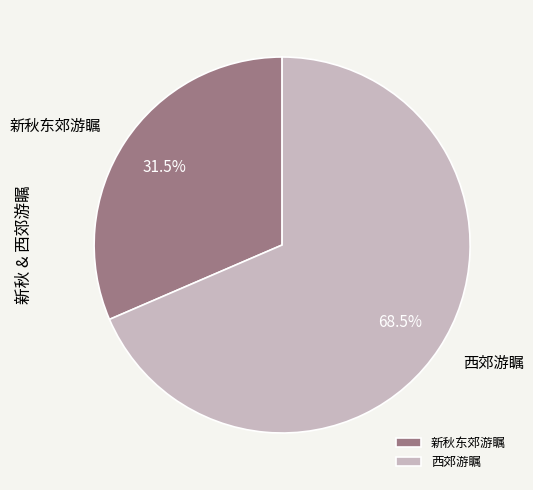

To the nearest percent, what is the average slice percentage?

50%